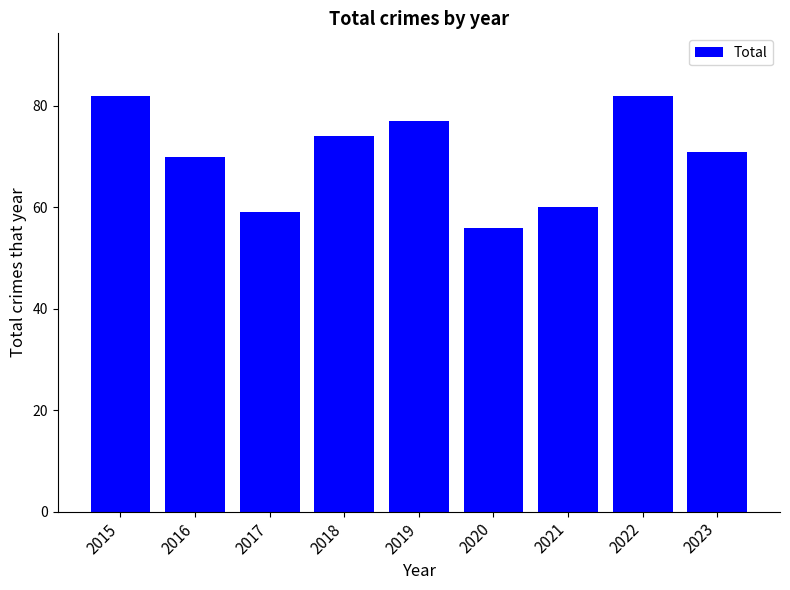

What is the ratio of the value at 2022 to the value at 2018?

1.1